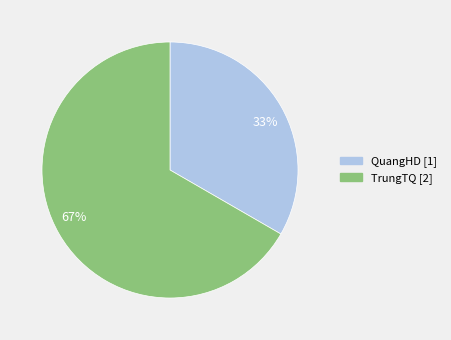

Is it true that 33% is 28% of the pie?

False